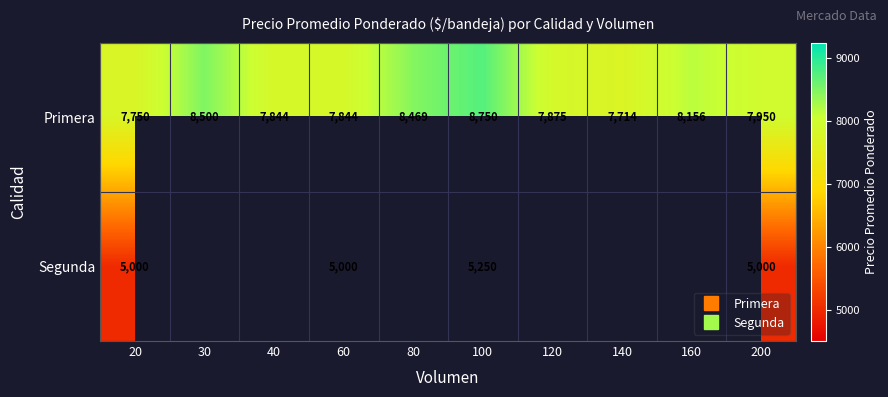

The value of Segunda at 100 is 7679.4. True or false?

False